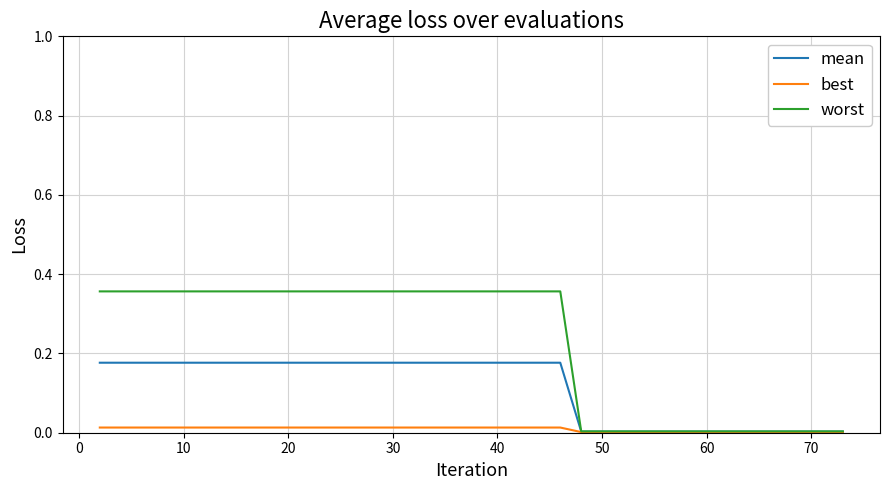

List the series in order of their peak value, highest first.

worst, mean, best